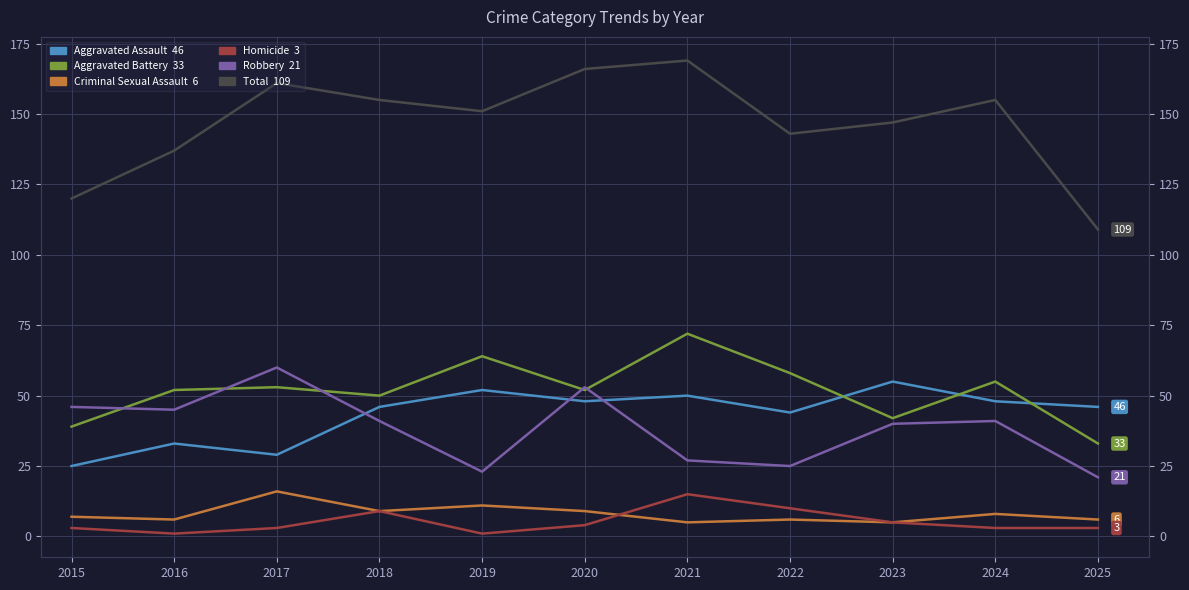

At how many categories does at least one series exceed 1?

11